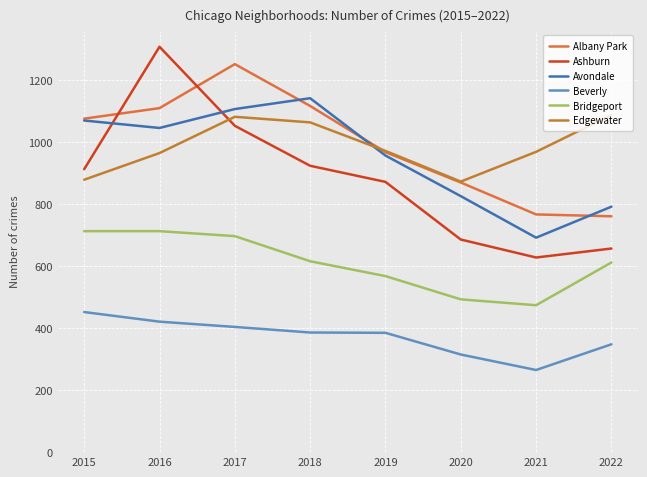

The value of Edgewater at 2019 is 322. True or false?

False